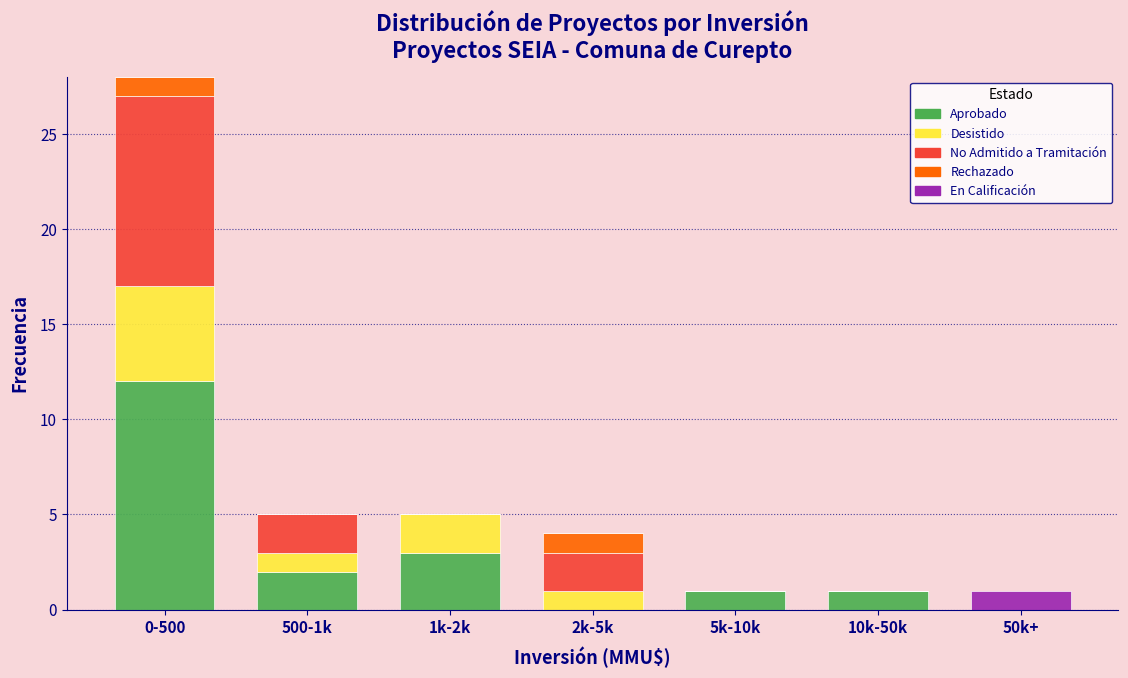

True or false: Aprobado has a value of 0 at 2k-5k.

True